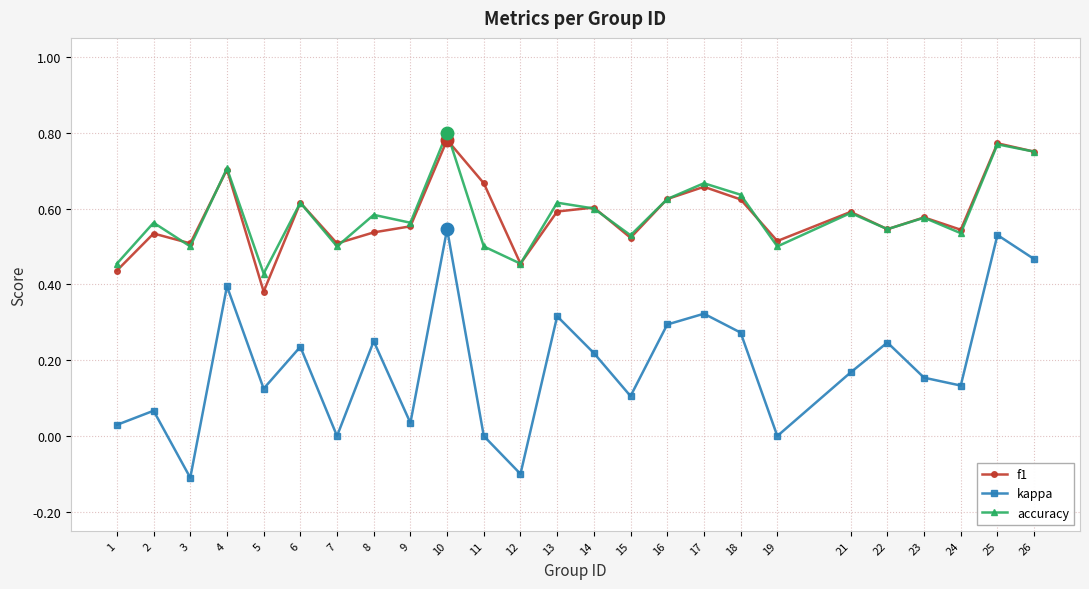

At which category does accuracy reach its first local valley?

3